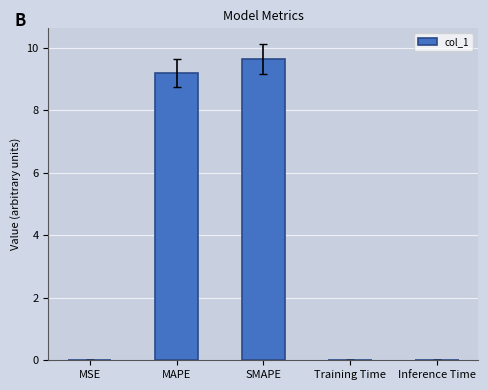

What is the approximate value at SMAPE?

9.6